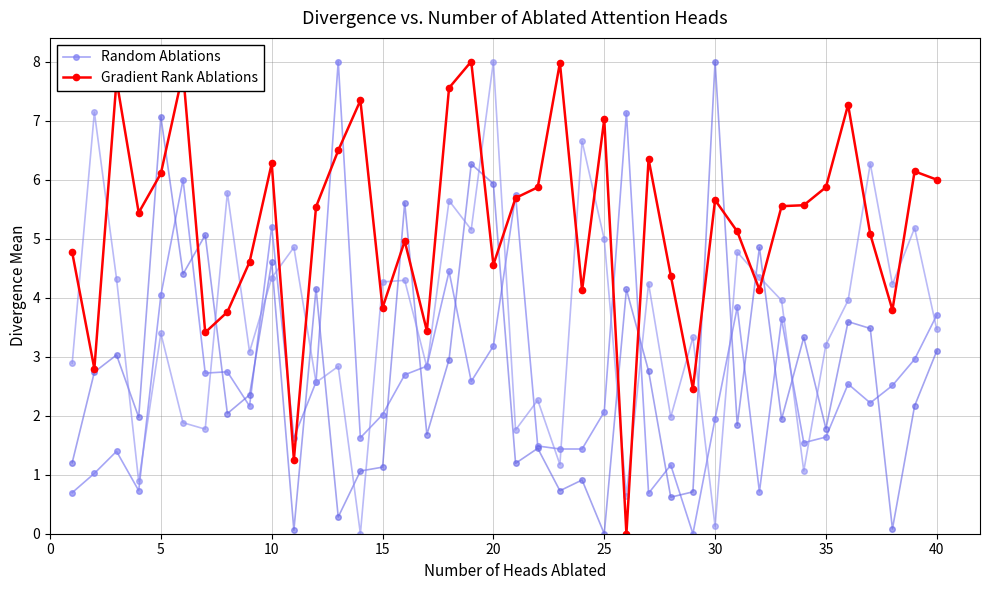

True or false: Random Ablations has more than 1 interior local peaks.

True